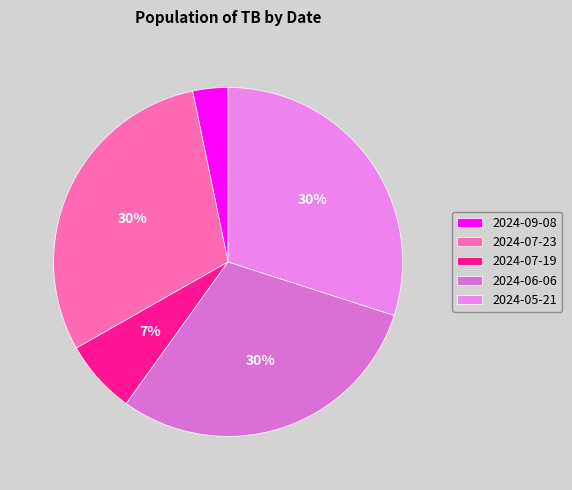

To the nearest percent, what is the combined percentage of 2024-06-06 and 2024-05-21?

60%